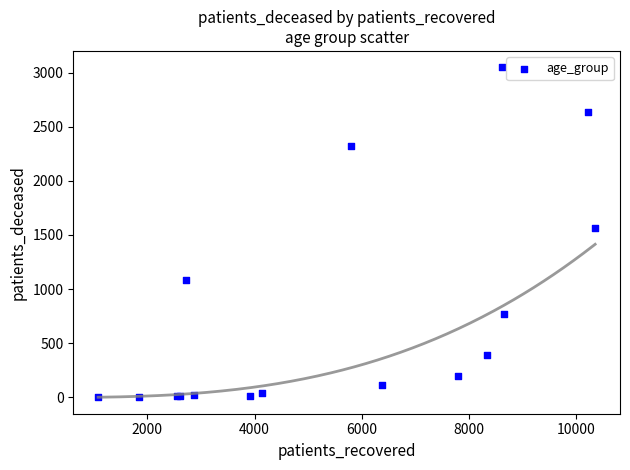

What Y value in the scatter plot is closest to 1525?

1561